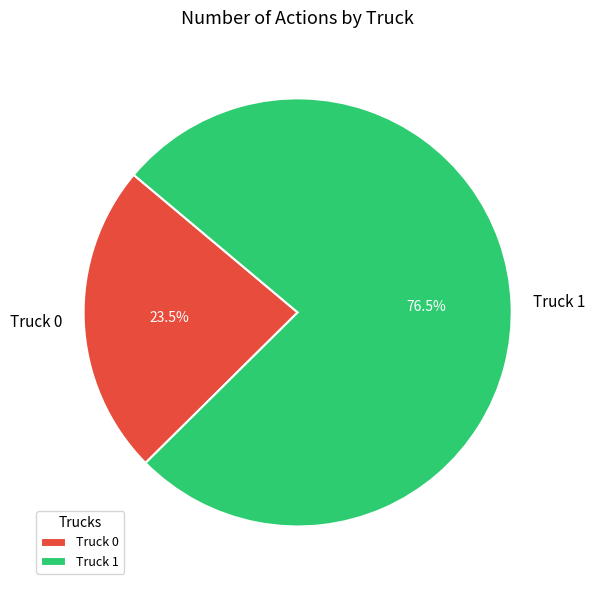

To the nearest percent, what is the combined percentage of Truck 0 and Truck 1?

100%